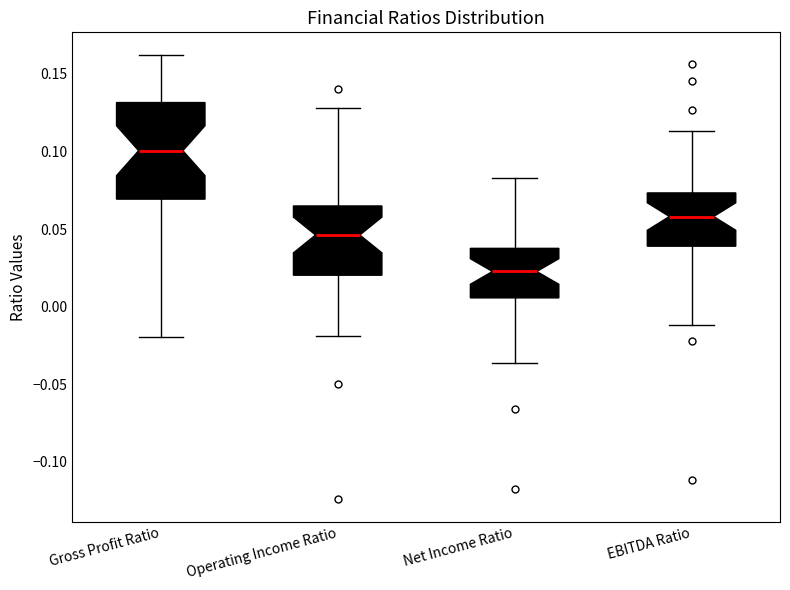

Reading left to right, read every box against the y-axis: the position of its median line, the range the box covers, and the ends of its whiskers. The values are not printed on the chart, so give them approximately, as read against the axis.

Gross Profit Ratio: median 0.100, box 0.070 to 0.130, whiskers -0.020 to 0.160
Operating Income Ratio: median 0.045, box 0.020 to 0.065, whiskers -0.020 to 0.130
Net Income Ratio: median 0.025, box 0.005 to 0.040, whiskers -0.035 to 0.085
EBITDA Ratio: median 0.060, box 0.040 to 0.075, whiskers -0.010 to 0.115